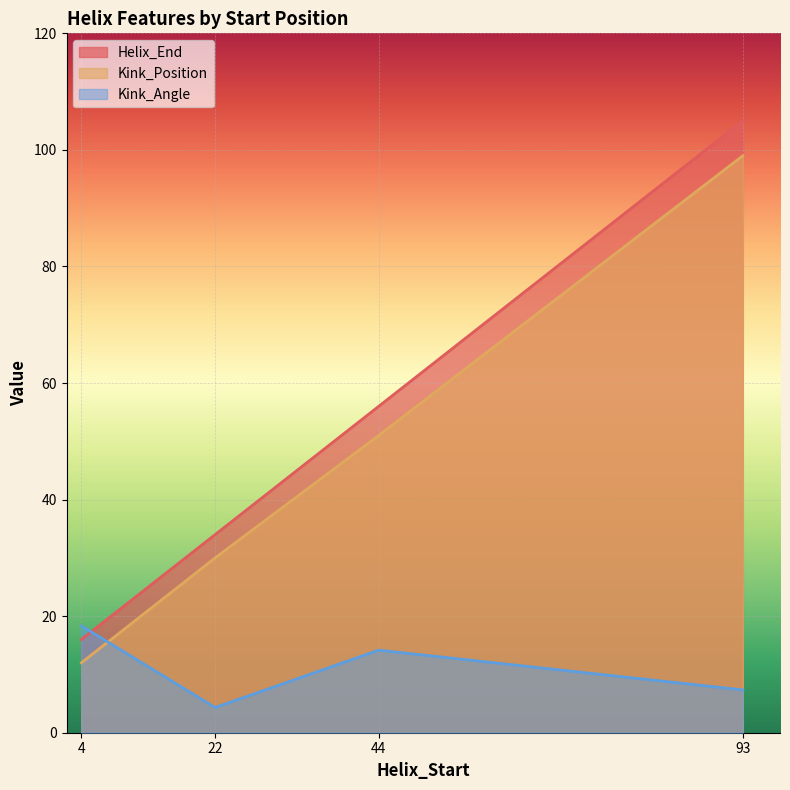

Is it true that Kink_Angle equals 10.9 at 4?

False